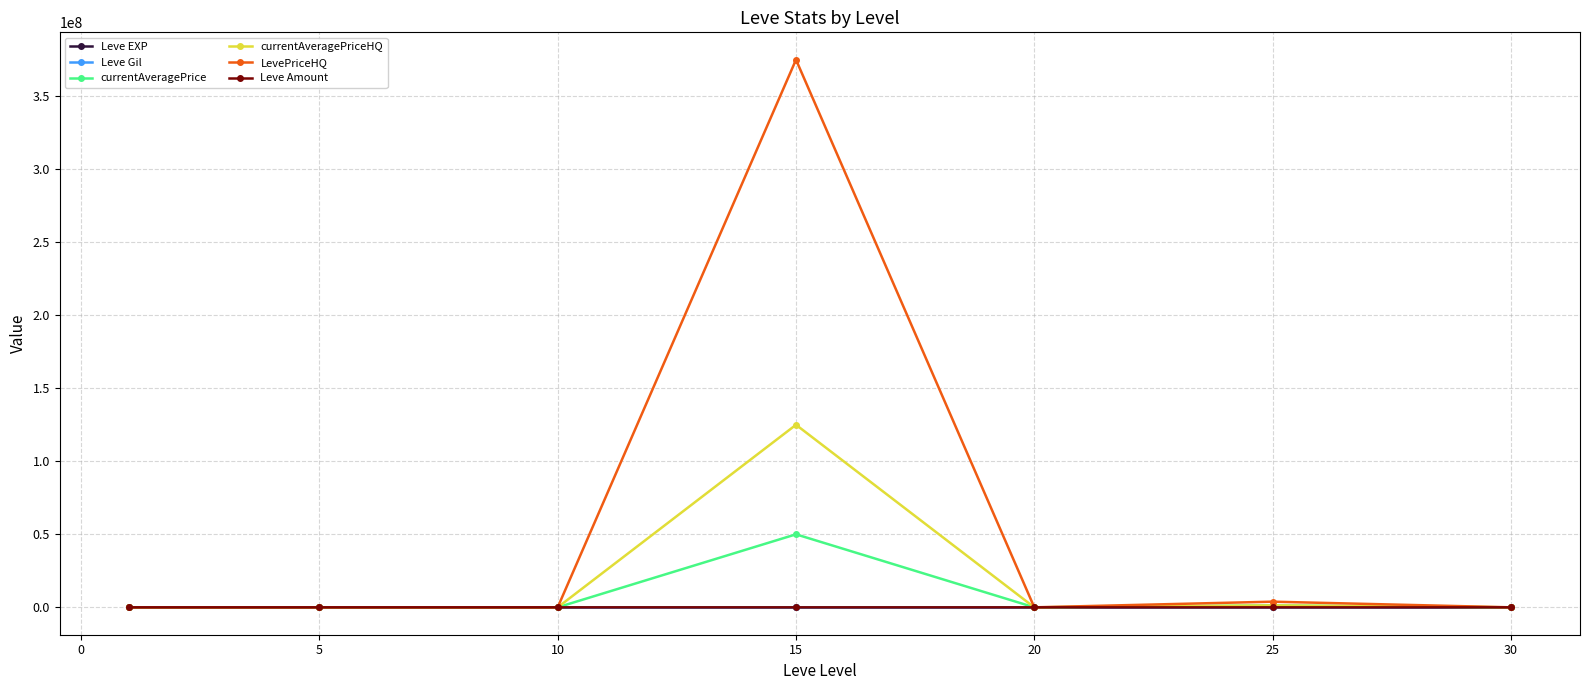

What is the difference between the second highest and minimum values in the Leve Amount series?

175.0